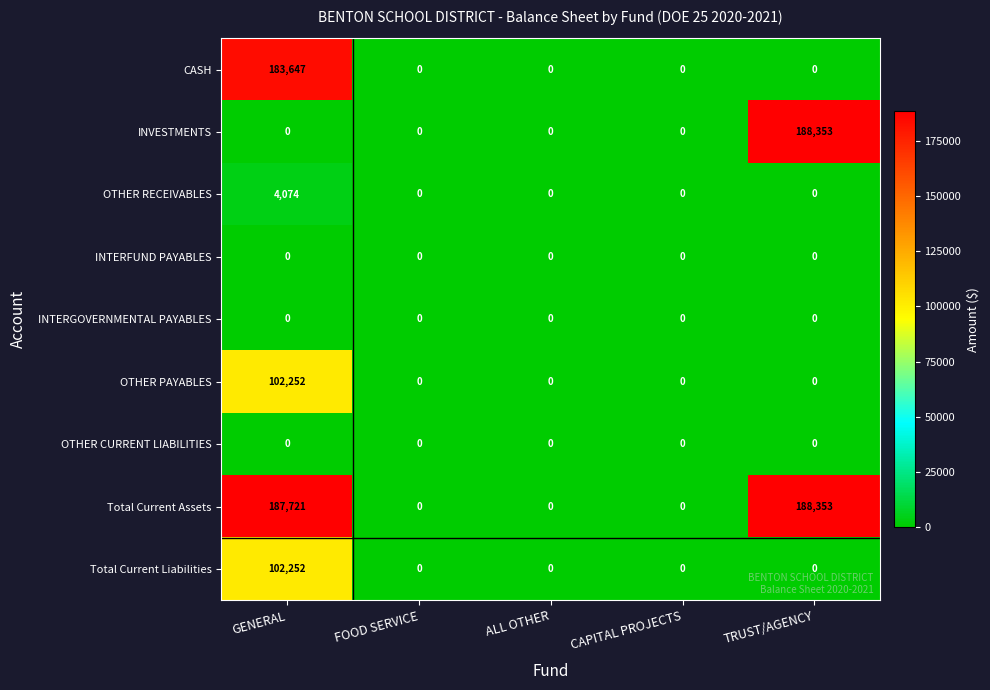

At which category is the sum across all series the highest?

GENERAL